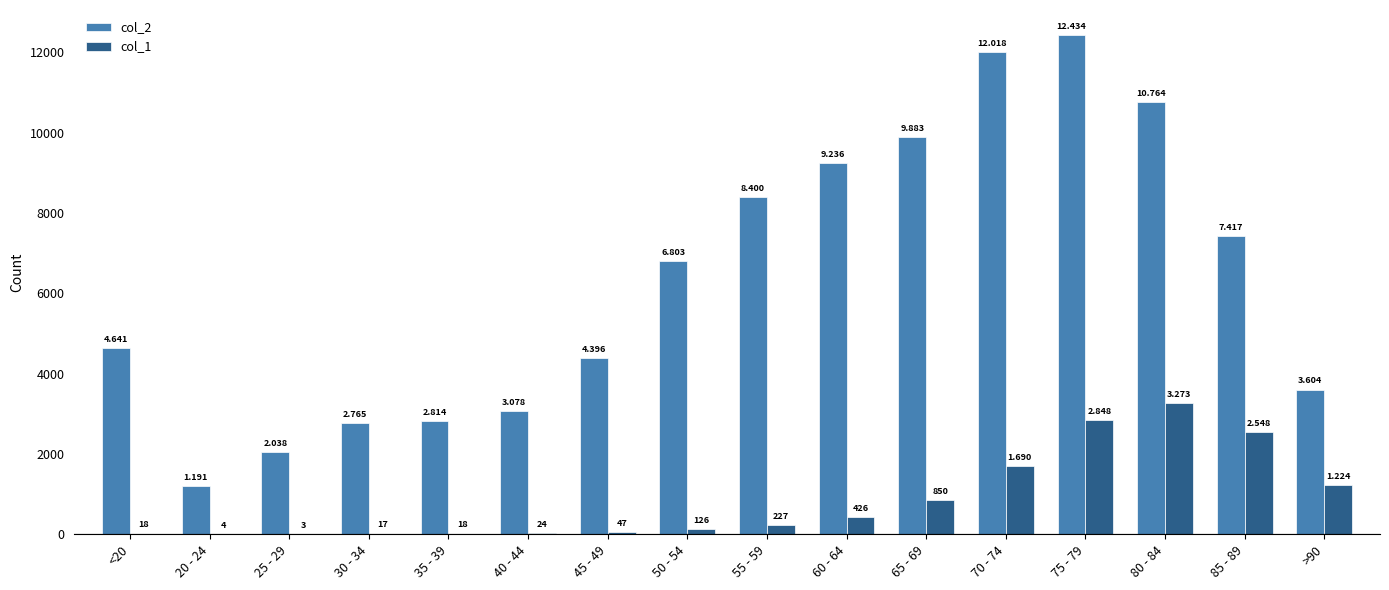

What are all the series names shown in the legend?

col_2, col_1